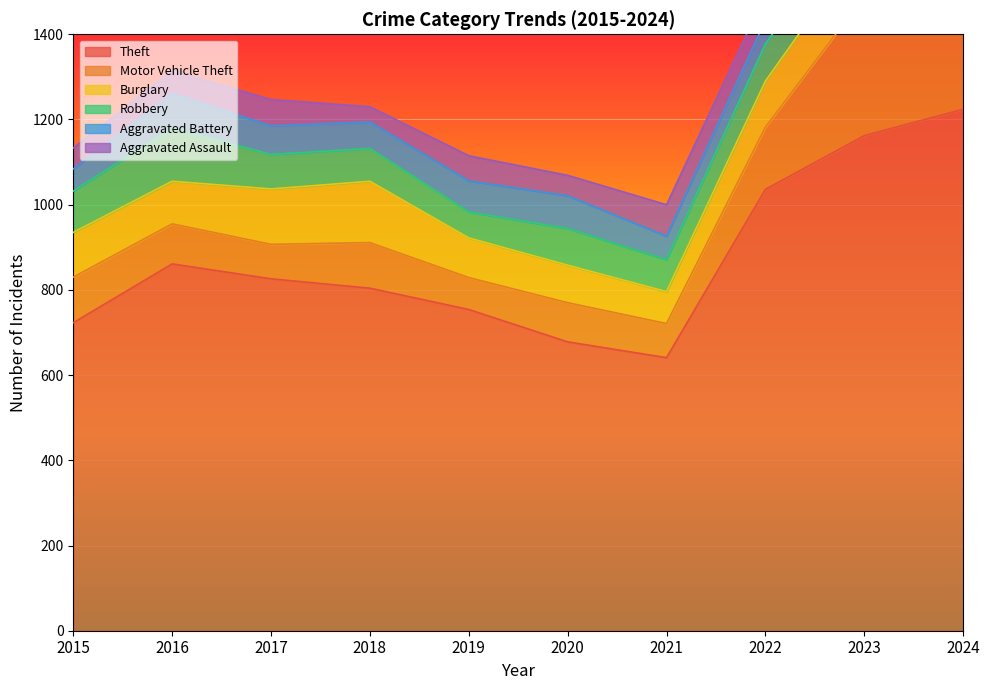

What is the spread (max minus min) of values at 2021?

586